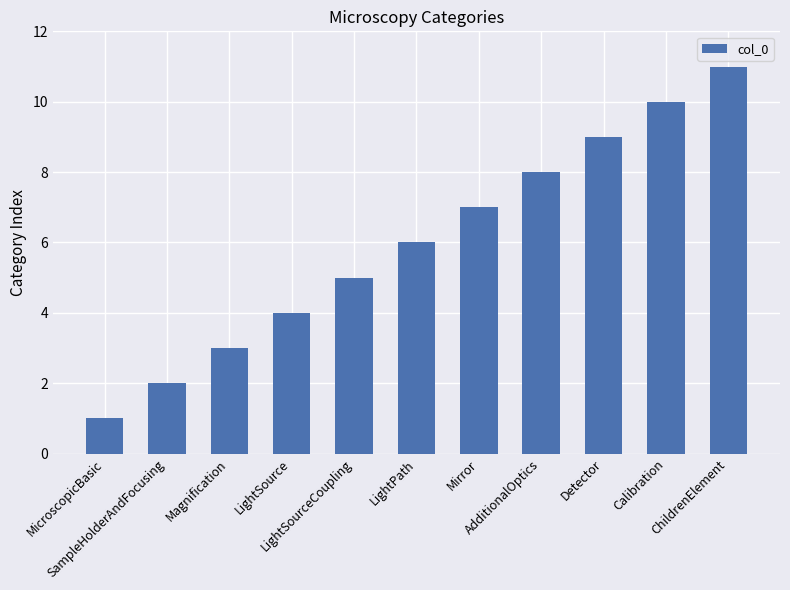

How many bars are there in total?

11